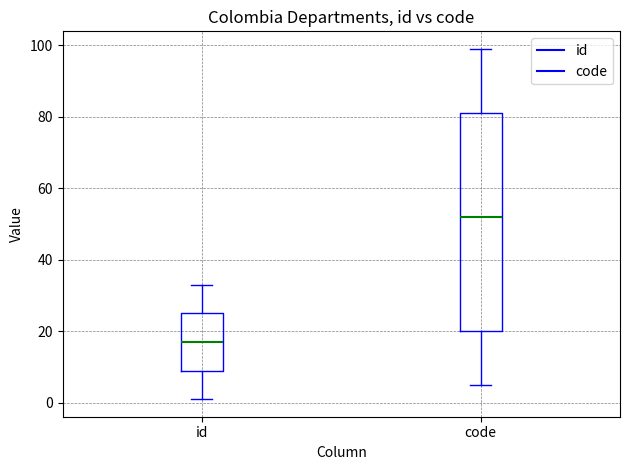

Reading left to right, read every box against the y-axis: the position of its median line, the range the box covers, and the ends of its whiskers. The values are not printed on the chart, so give them approximately, as read against the axis.

id: median 18, box 10 to 26, whiskers 2 to 34
code: median 52, box 20 to 82, whiskers 6 to 100